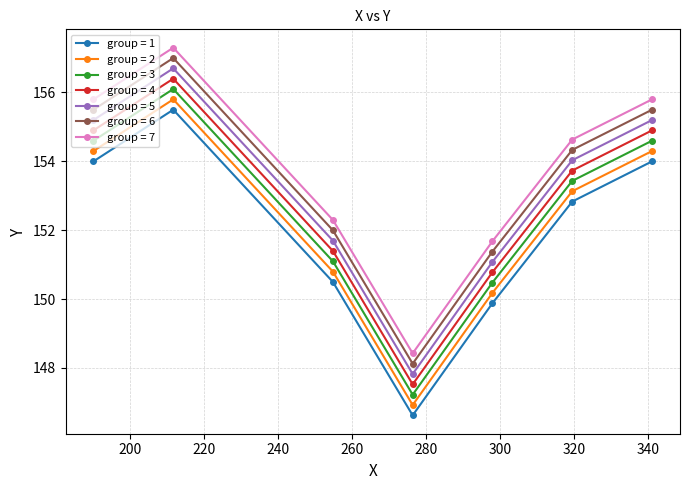

Rank the series by their average value, from lowest to highest.

group = 1, group = 2, group = 3, group = 4, group = 5, group = 6, group = 7